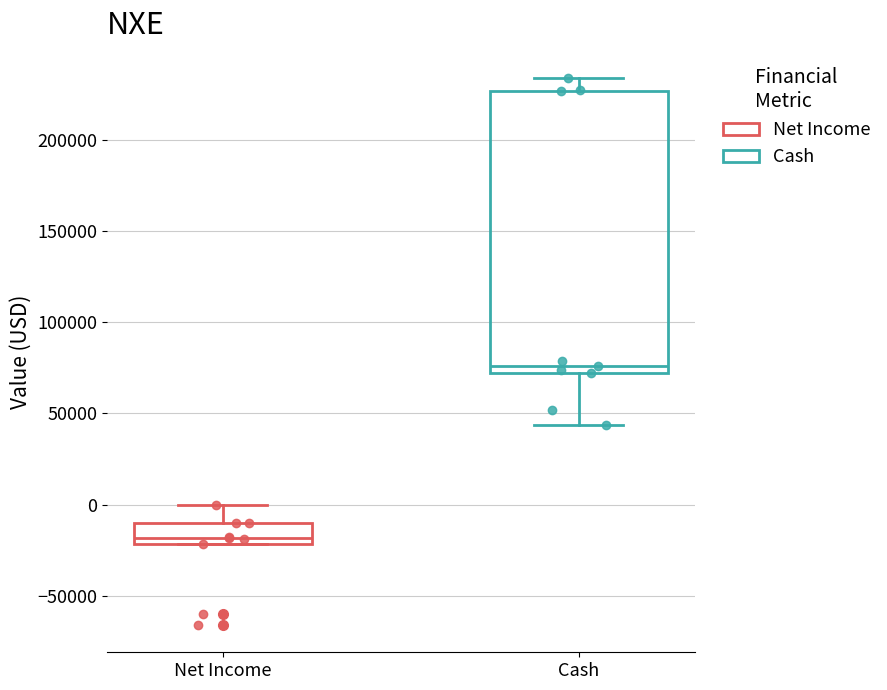

Which box has the lowest median line?

Net Income